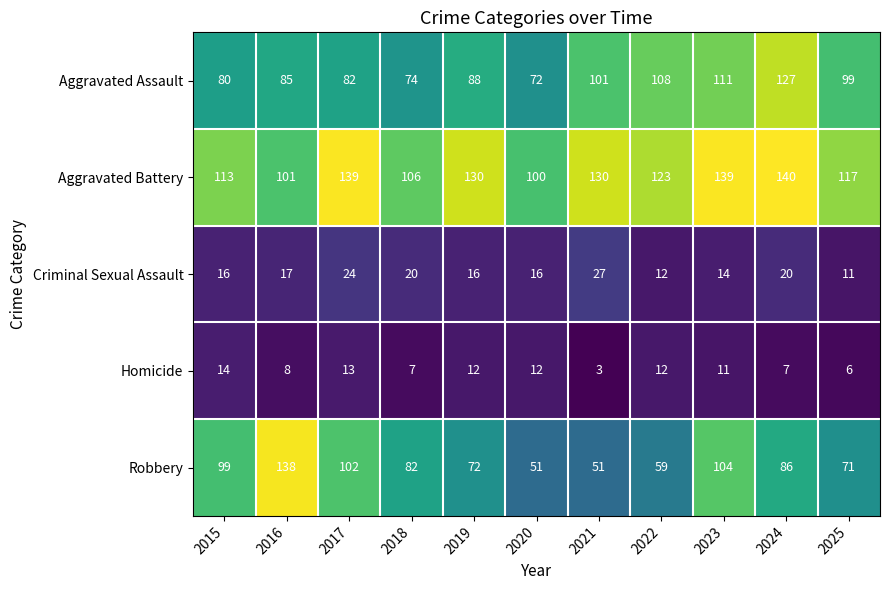

What is the difference between the maximum and second lowest values in the Robbery series?

87